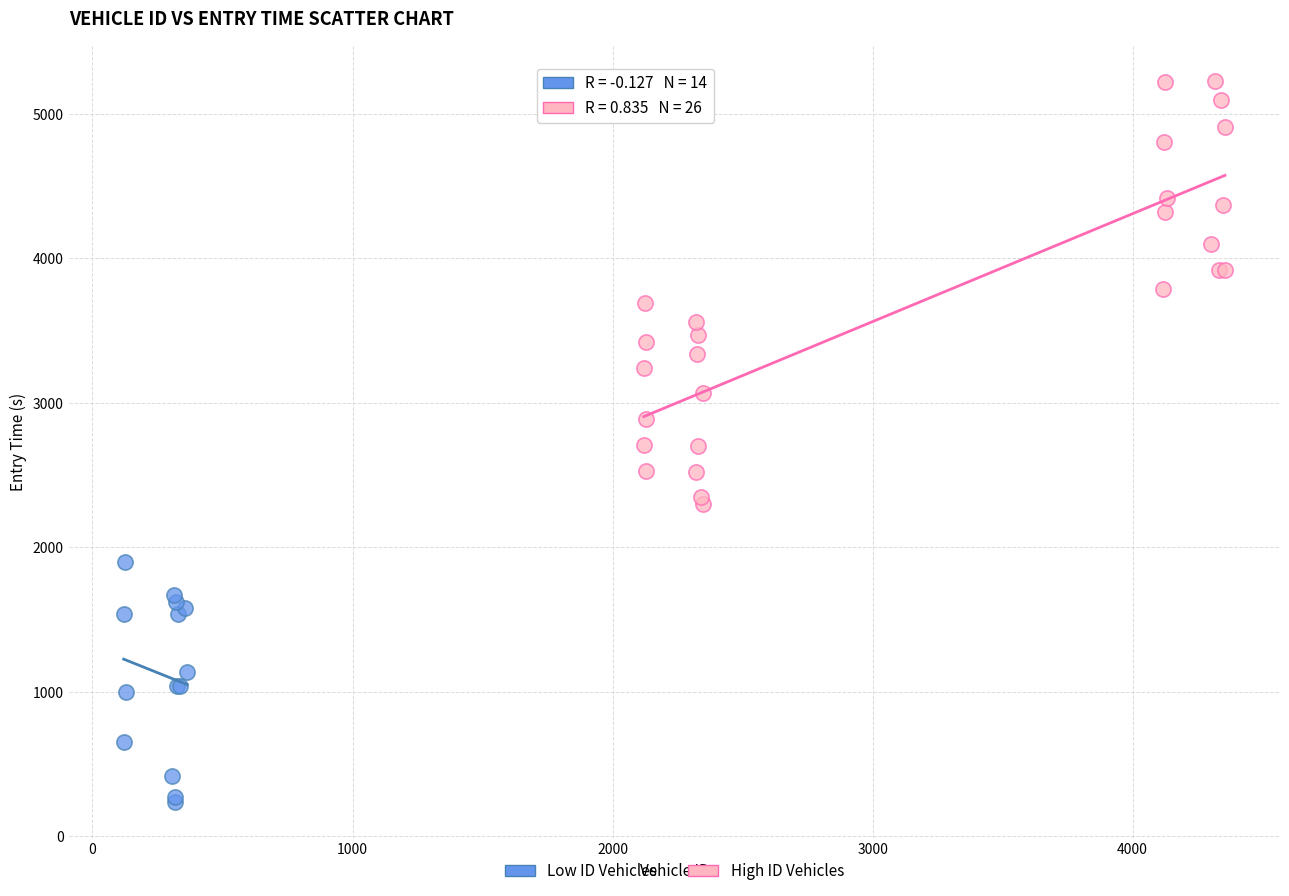

Which series contains the highest Y value?

High ID Vehicles